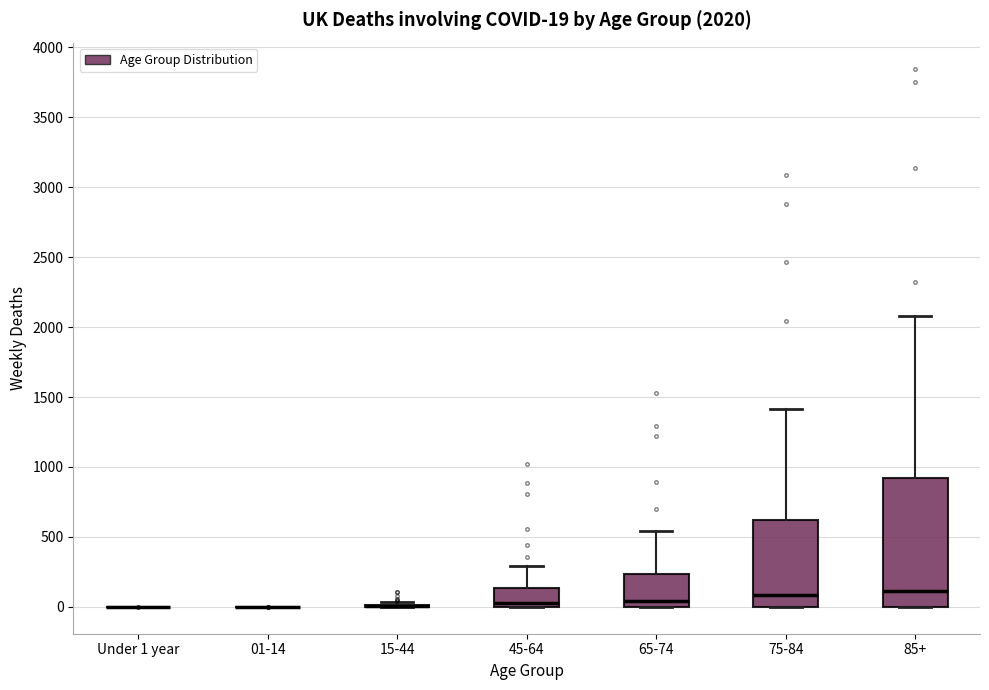

Comparing the boxes themselves (not the whiskers), which one is the tallest?

85+